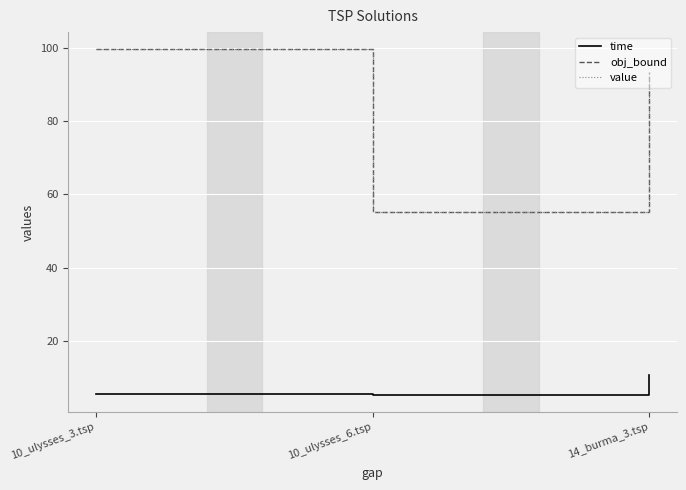

Does the chart display data point markers on the line(s)?

No